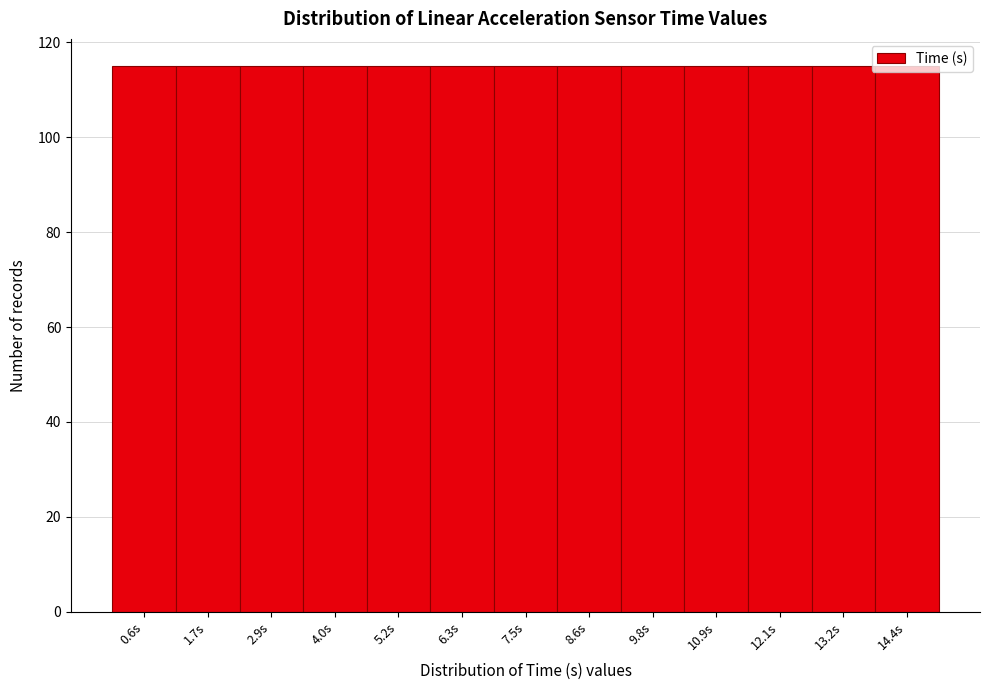

Reading left to right, transcribe this chart: for each bar, give the range it covers on the x-axis and its height. Neither the bar edges nor the heights are printed on the chart, so give them approximately, as read against the axes.

0.0 to 1.2: 116
1.2 to 2.4: 116
2.4 to 3.4: 116
3.4 to 4.6: 116
4.6 to 5.8: 116
5.8 to 7.0: 116
7.0 to 8.0: 116
8.0 to 9.2: 116
9.2 to 10.4: 116
10.4 to 11.6: 116
11.6 to 12.6: 116
12.6 to 13.8: 116
13.8 to 15.0: 116